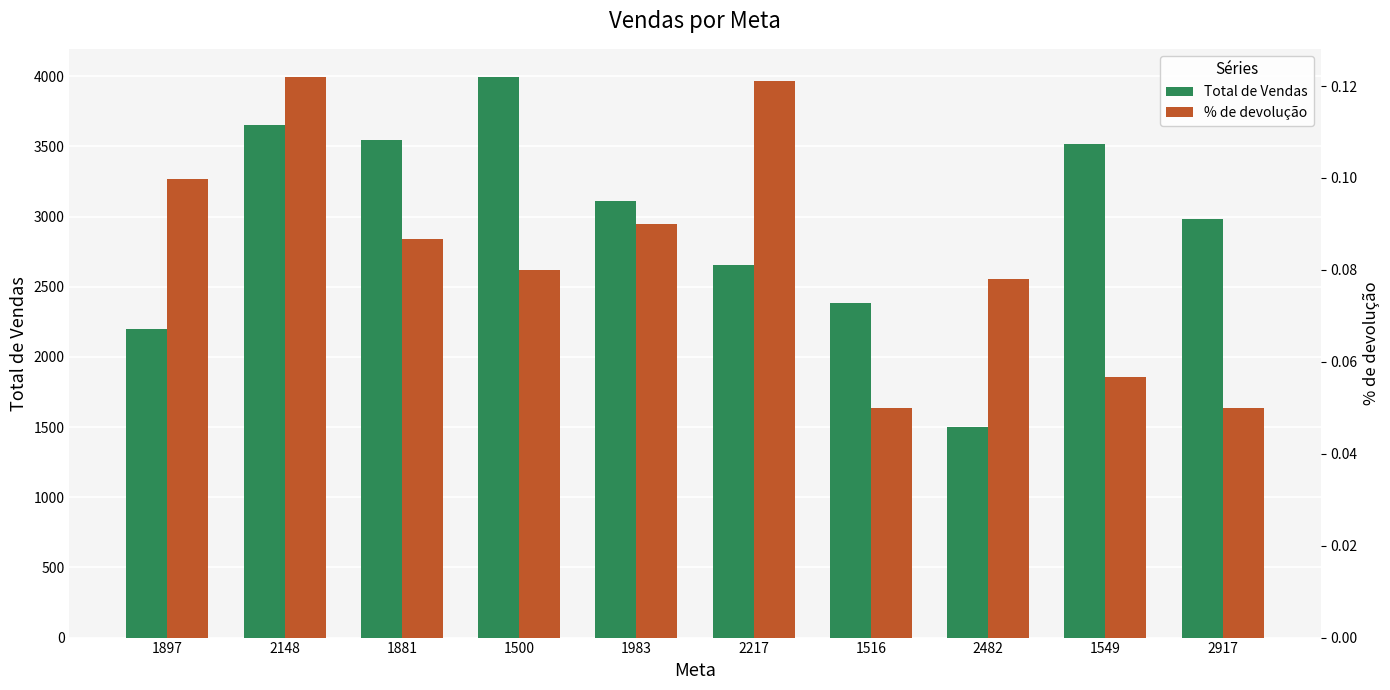

What is the total value across all series at 2482?

1501.1